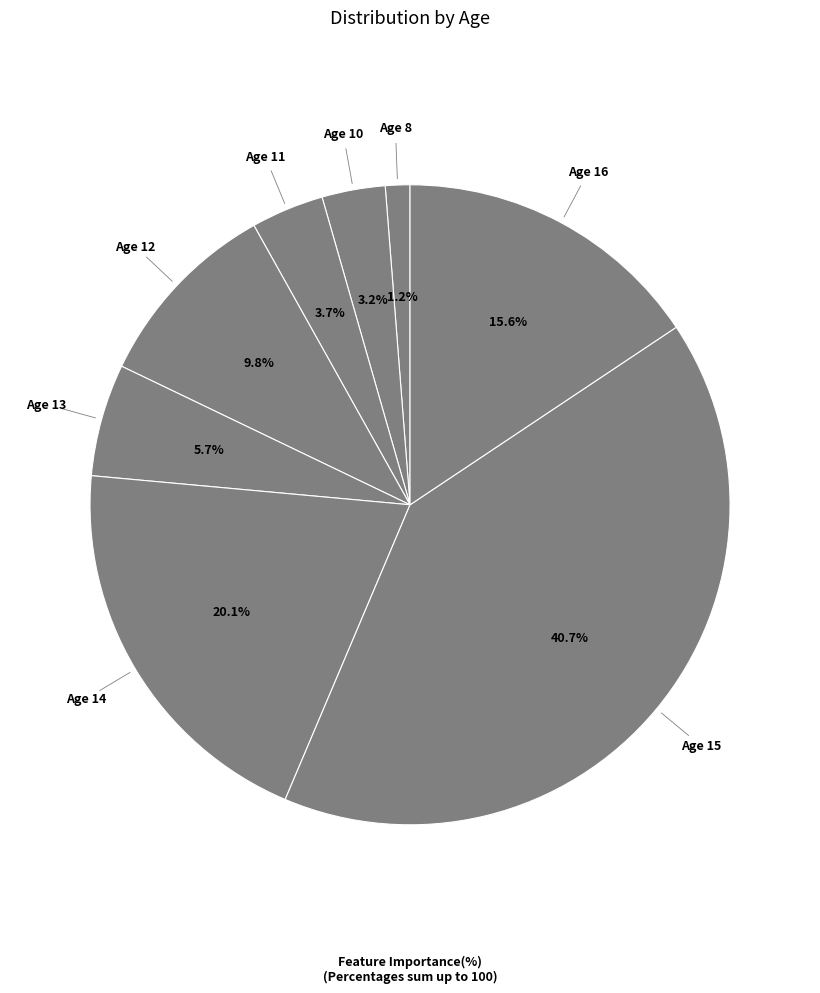

Between Age 16 and Age 11, which is larger?

Age 16